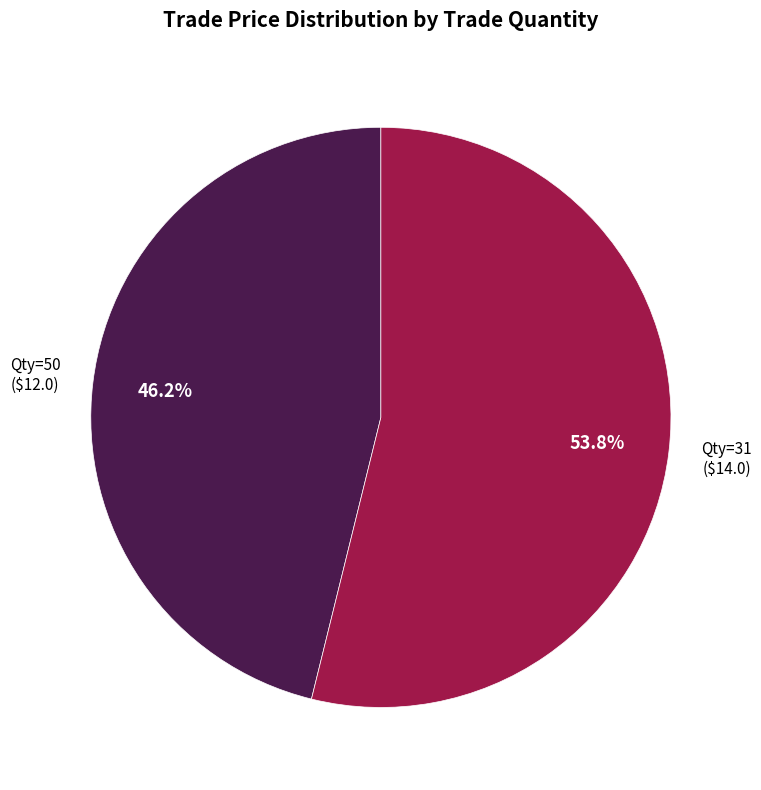

To the nearest percent, what is the average slice percentage?

50%